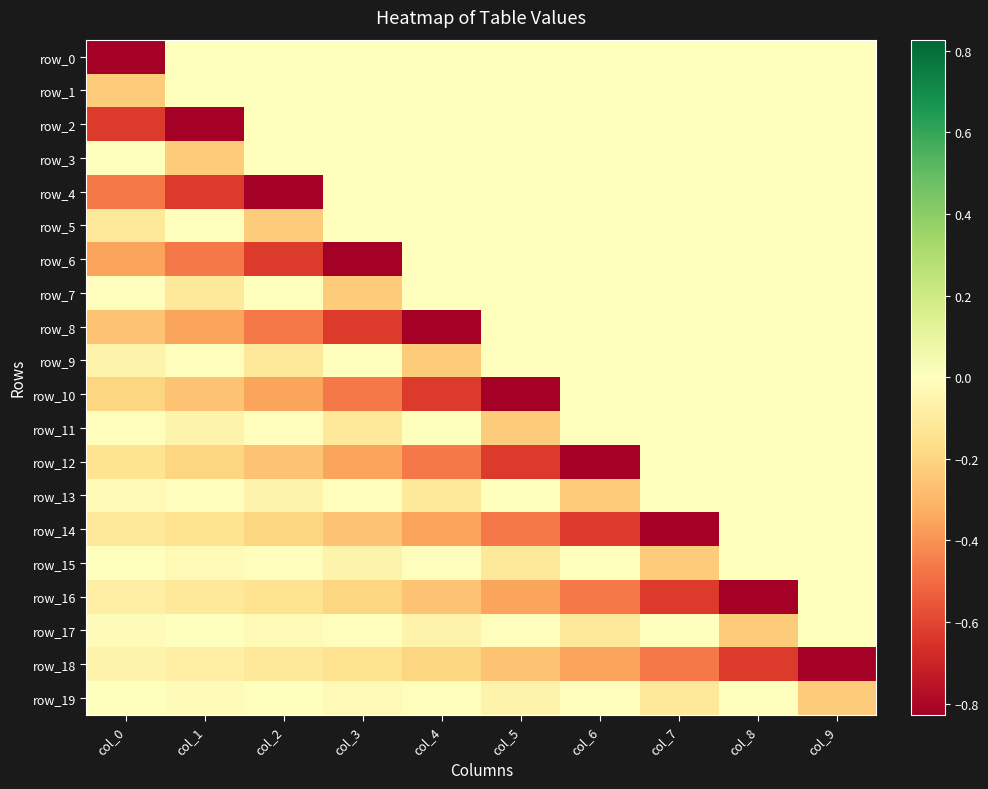

The value of row_3 at col_8 is 0.1. True or false?

False